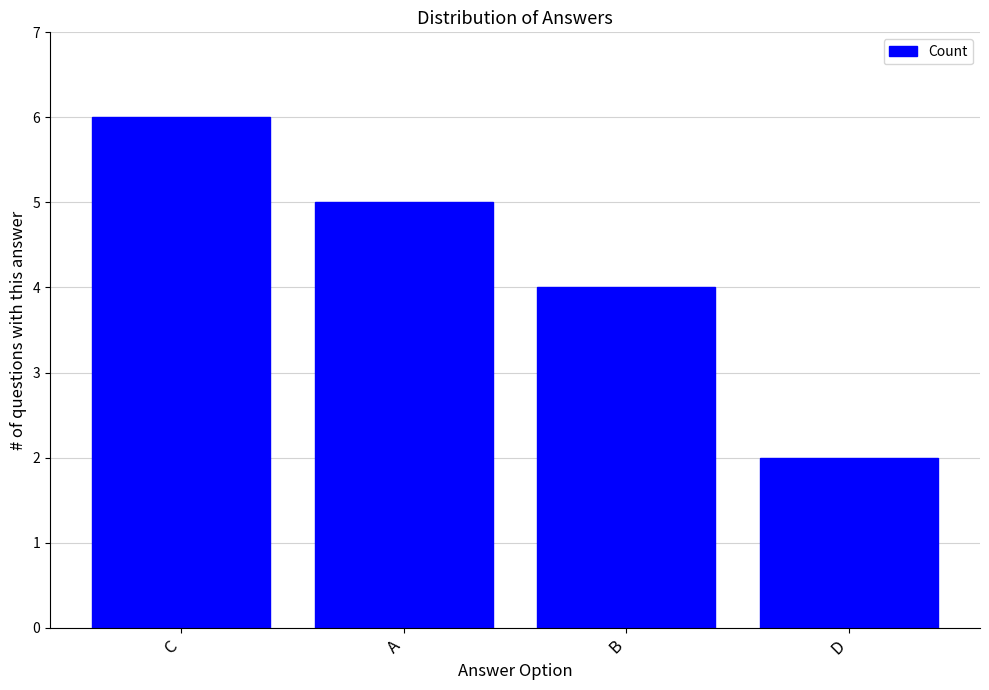

What is the difference between the maximum and minimum values?

4